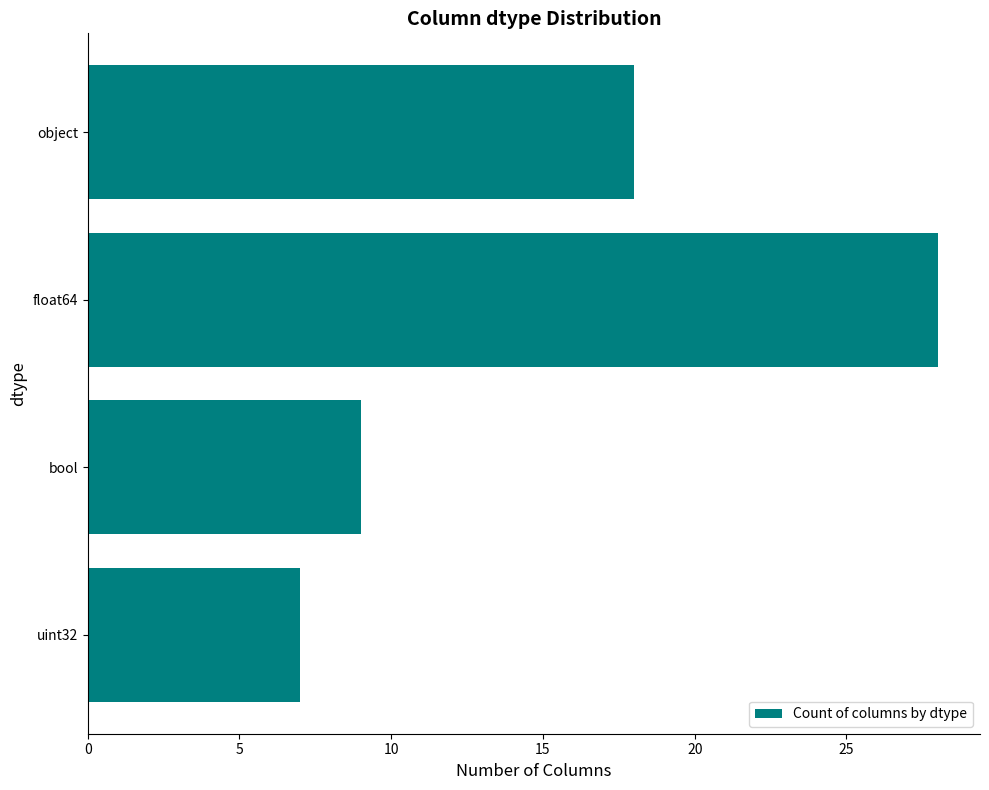

Rank the categories by value from highest to lowest.

float64, object, bool, uint32